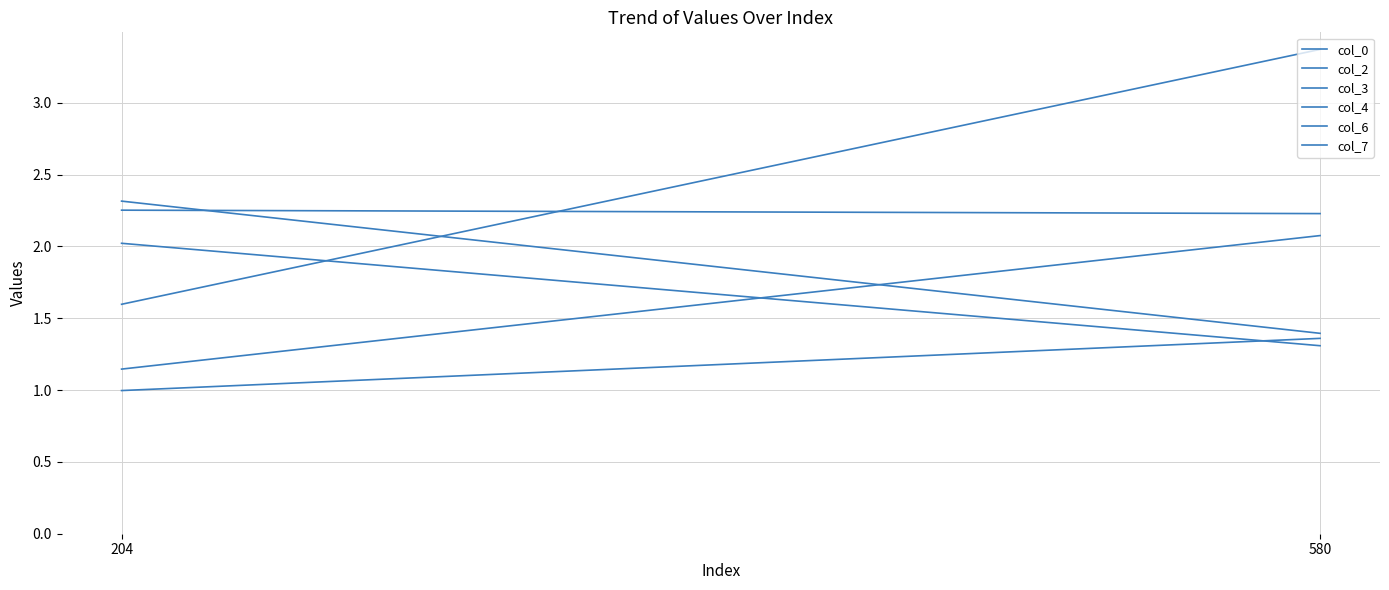

How many data points does each series have?

2